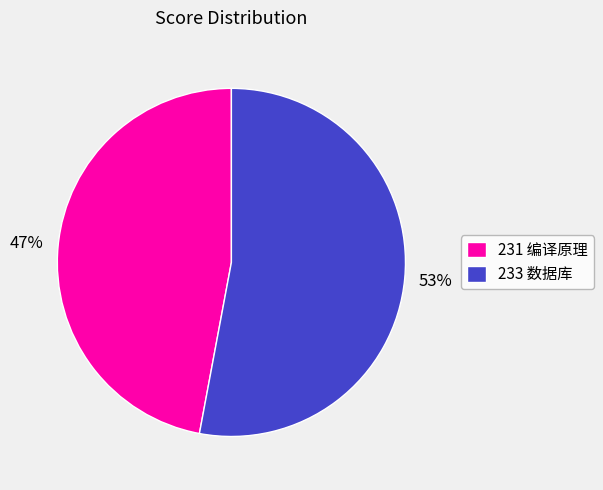

Which slice represents more than half of the pie?

233 数据库